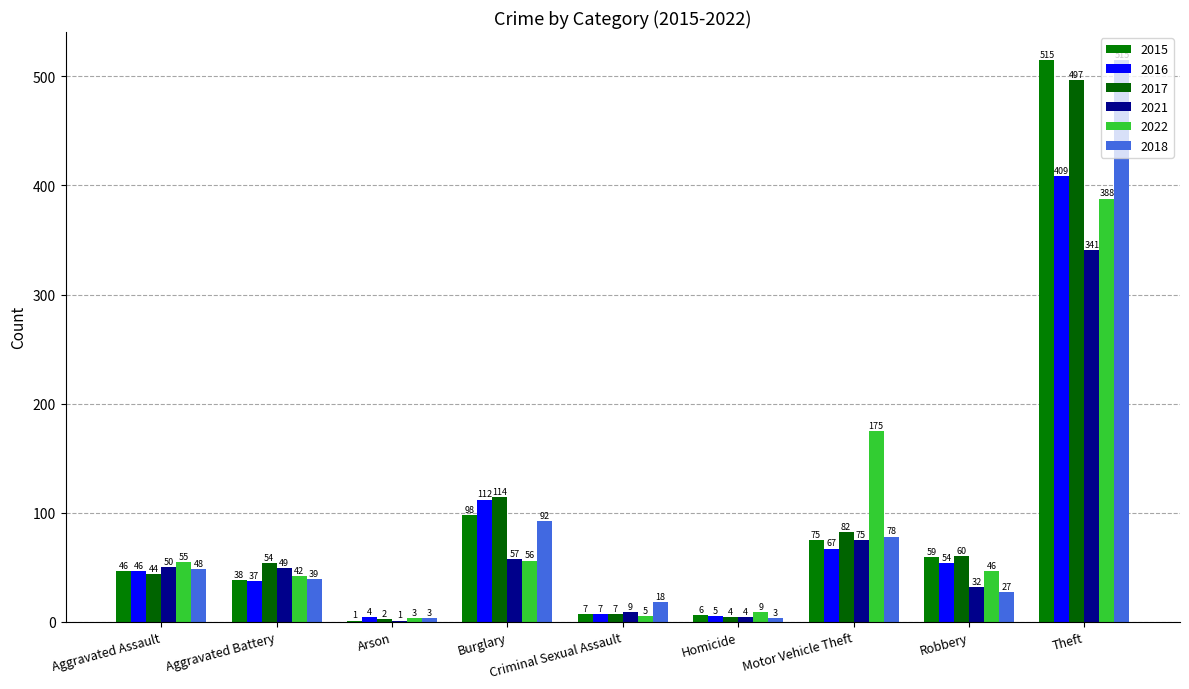

What is the difference between the second highest and minimum values in the 2015 series?

97